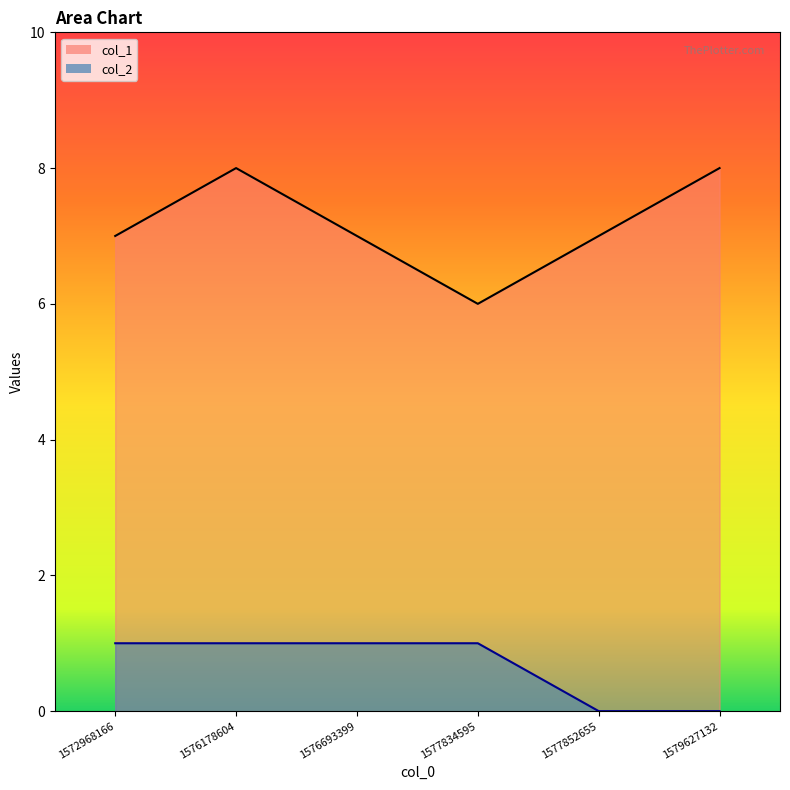

Rank the series at 1577852655 from lowest to highest value.

col_2, col_1